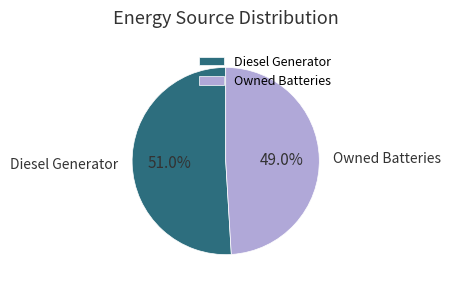

How many segments does this pie chart have?

2